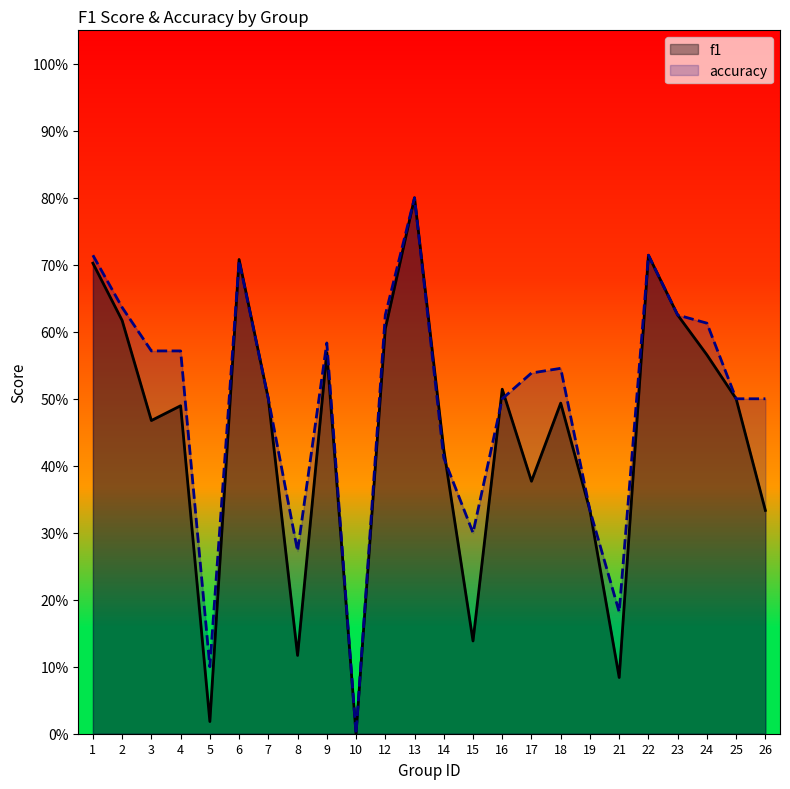

What is the total value across all series at 18?

1.0